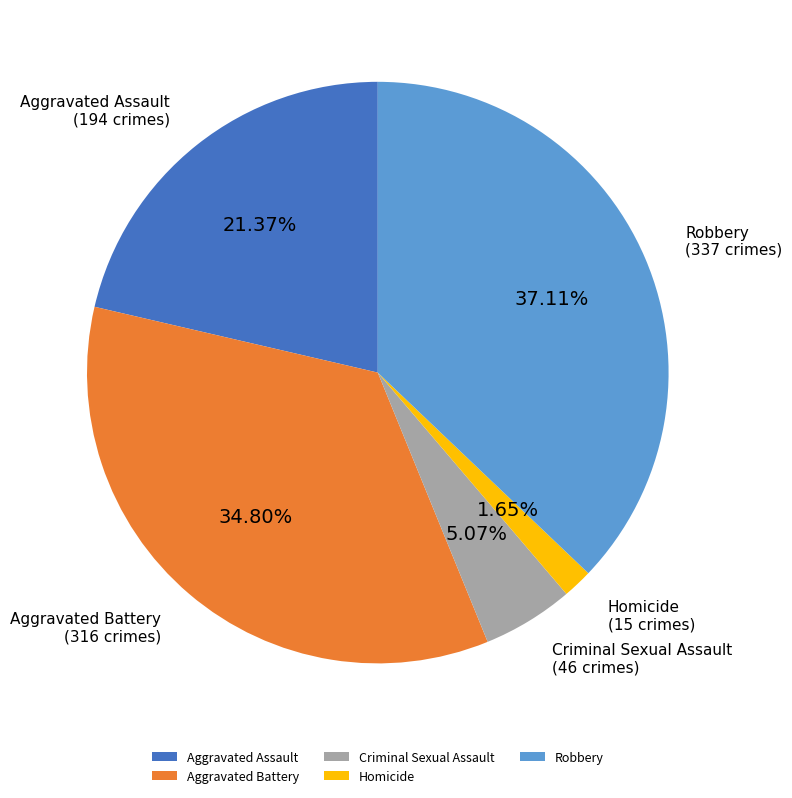

Which has a higher value, Homicide or Criminal Sexual Assault?

Criminal Sexual Assault